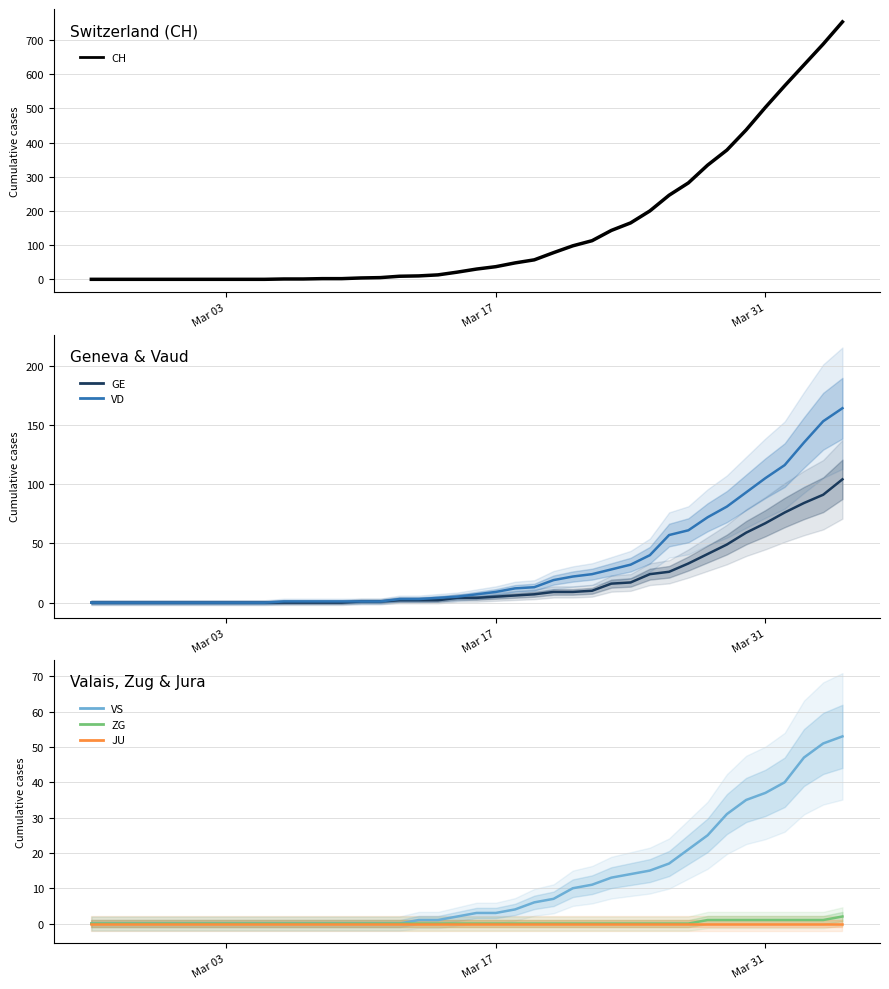

Is the value of JU at 19 greater than the value of VS at 6?

No